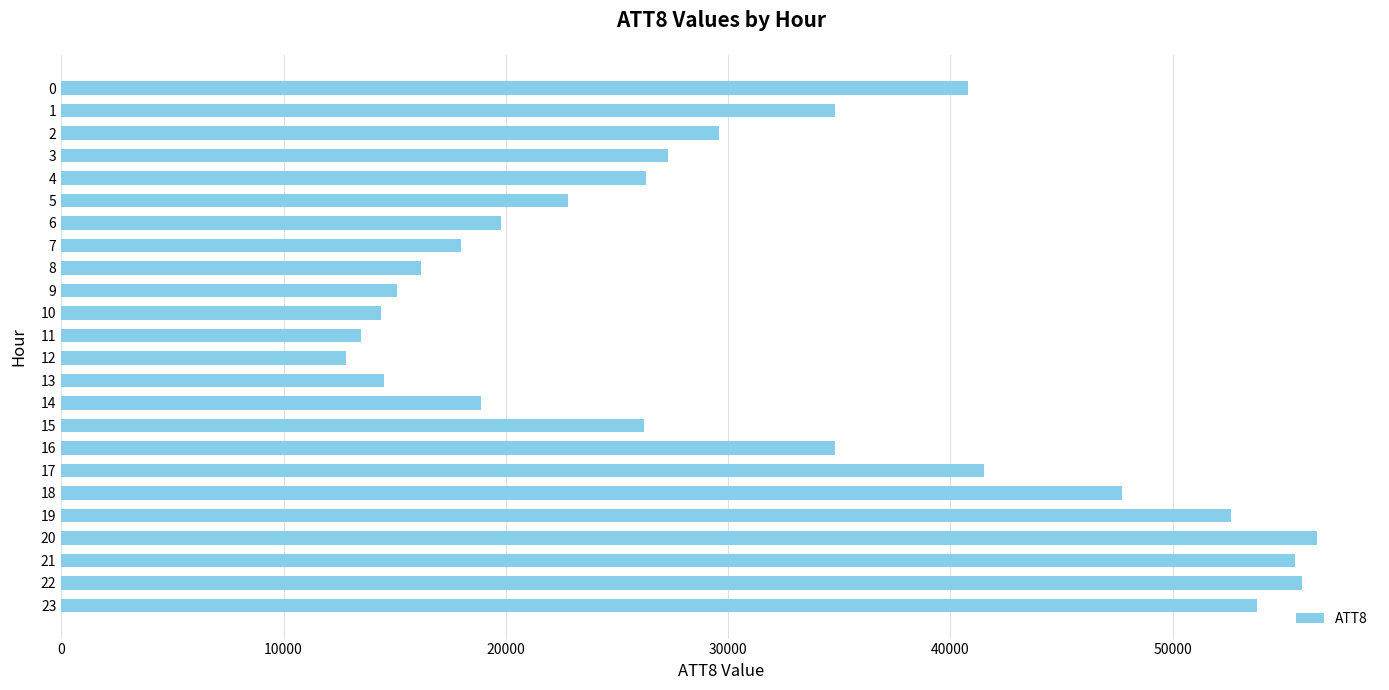

What is the sum of the values at 9 and 14?

34000